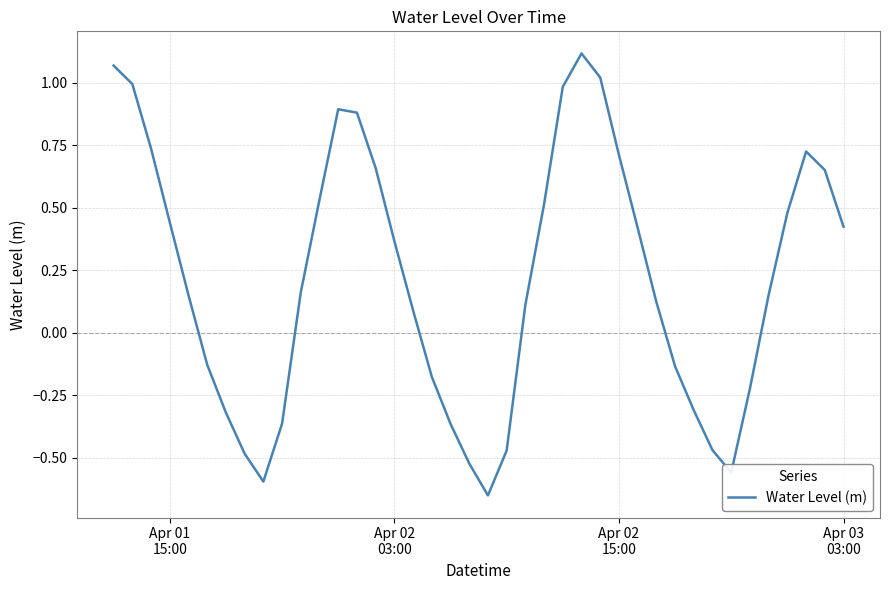

What is the difference between the maximum and minimum values?

1.8